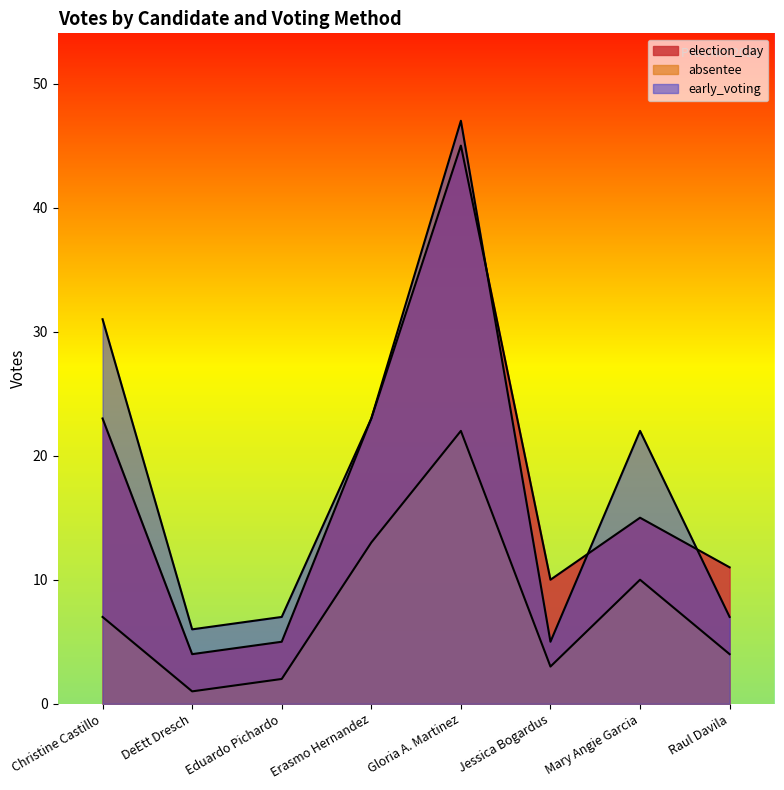

At which category does early_voting reach its first local valley?

DeEtt Dresch